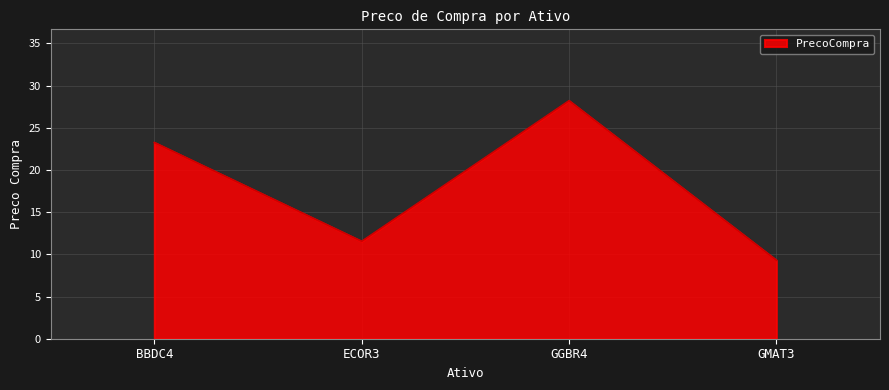

What is the average value?

18.1